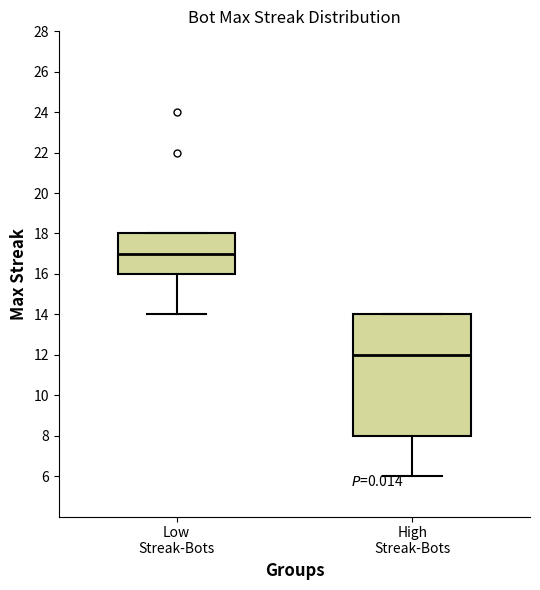

Where does the lower whisker of the box for High Streak-Bots end on the y-axis? The values are not printed on the chart, so give them approximately, as read against the axis.

6